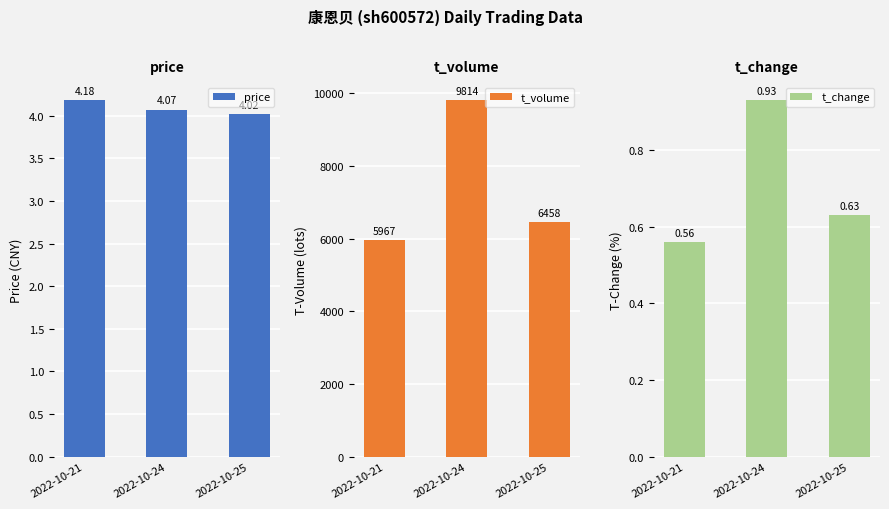

What are all the series names shown in the legend?

price, t_volume, t_change